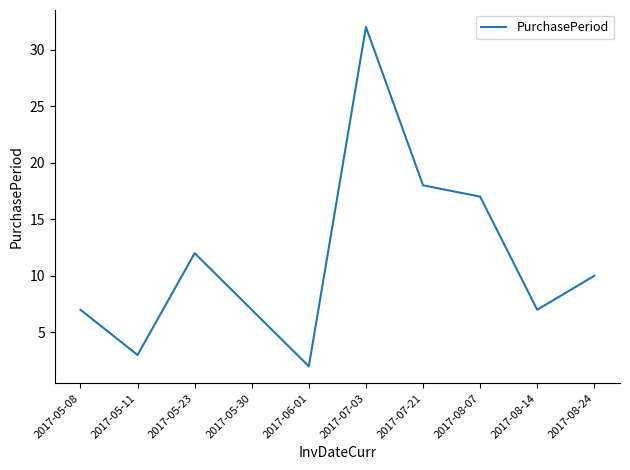

What value does the data have at 2017-08-07?

17